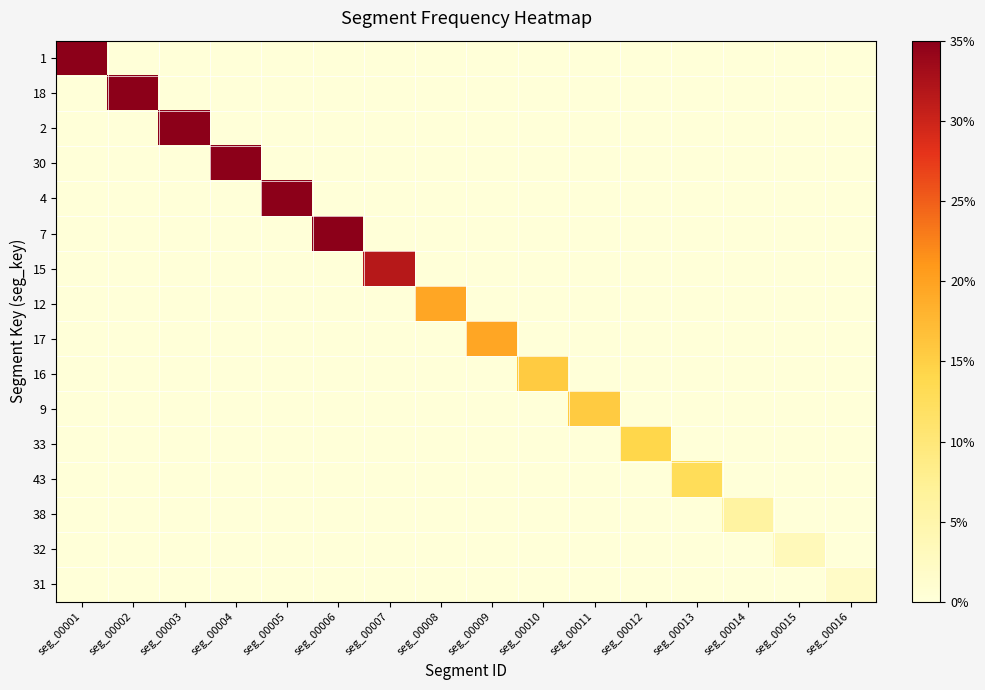

How many series are shown in this chart?

16